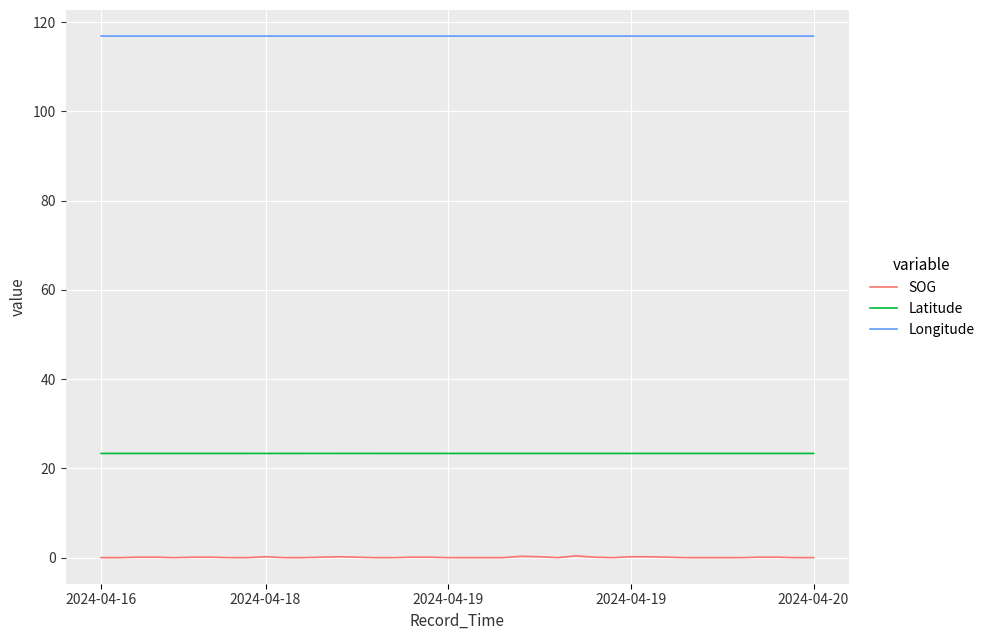

Which series has the largest total across all categories?

Longitude